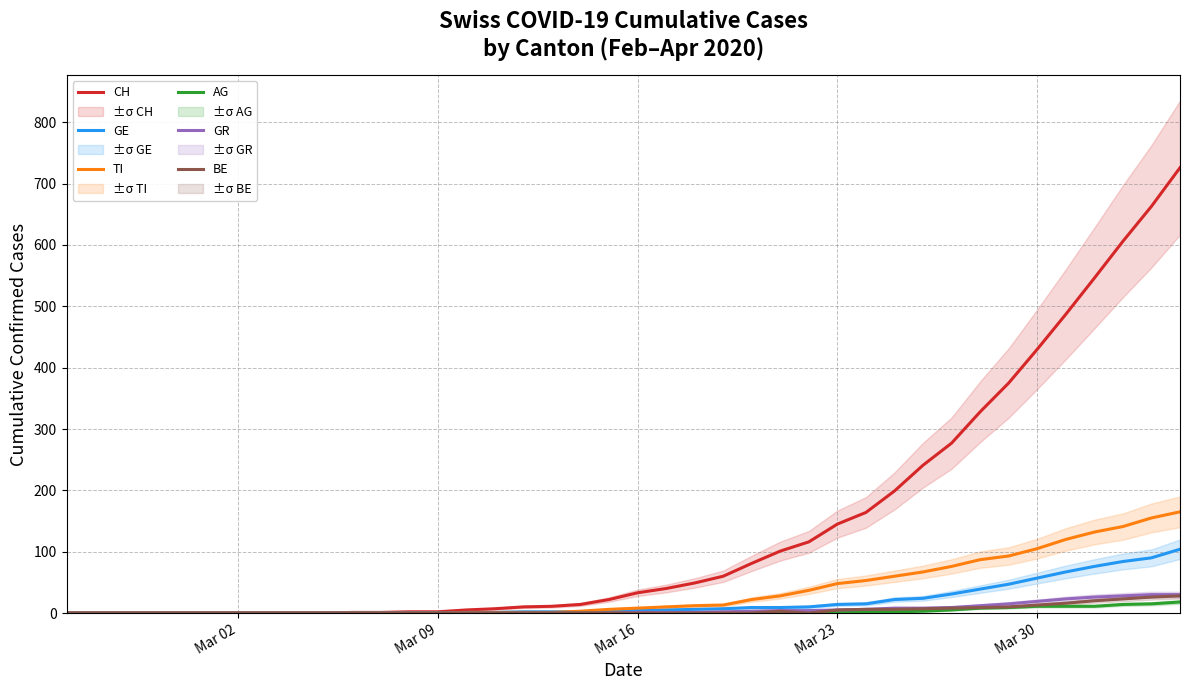

The value of AG at Mar 02 is 0. True or false?

True